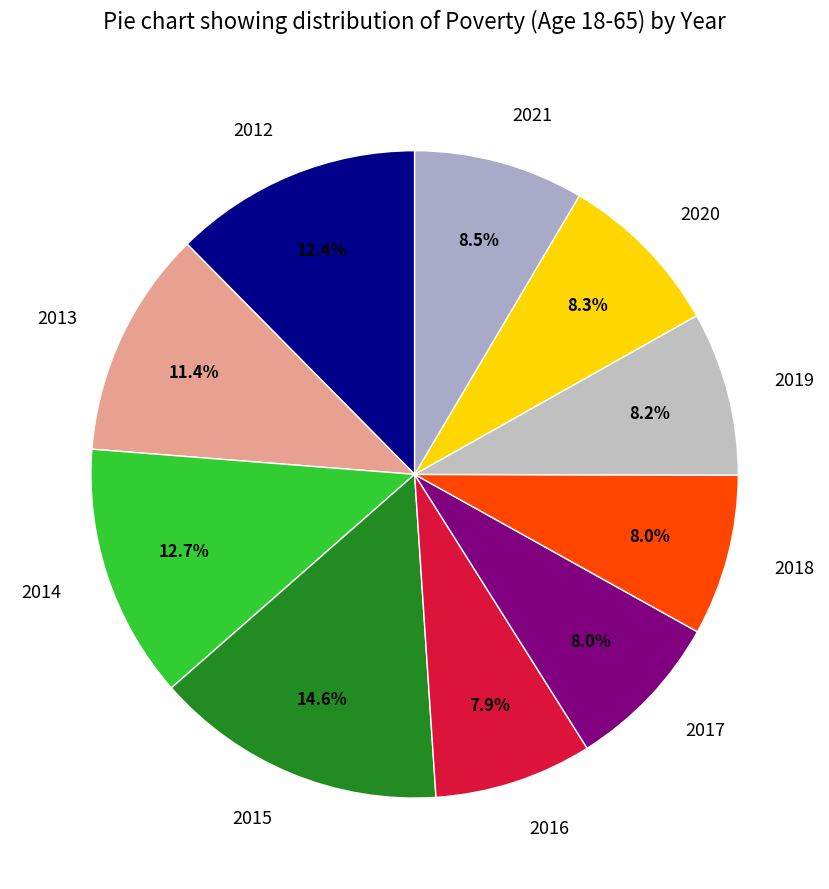

Is there a majority slice in this chart?

No